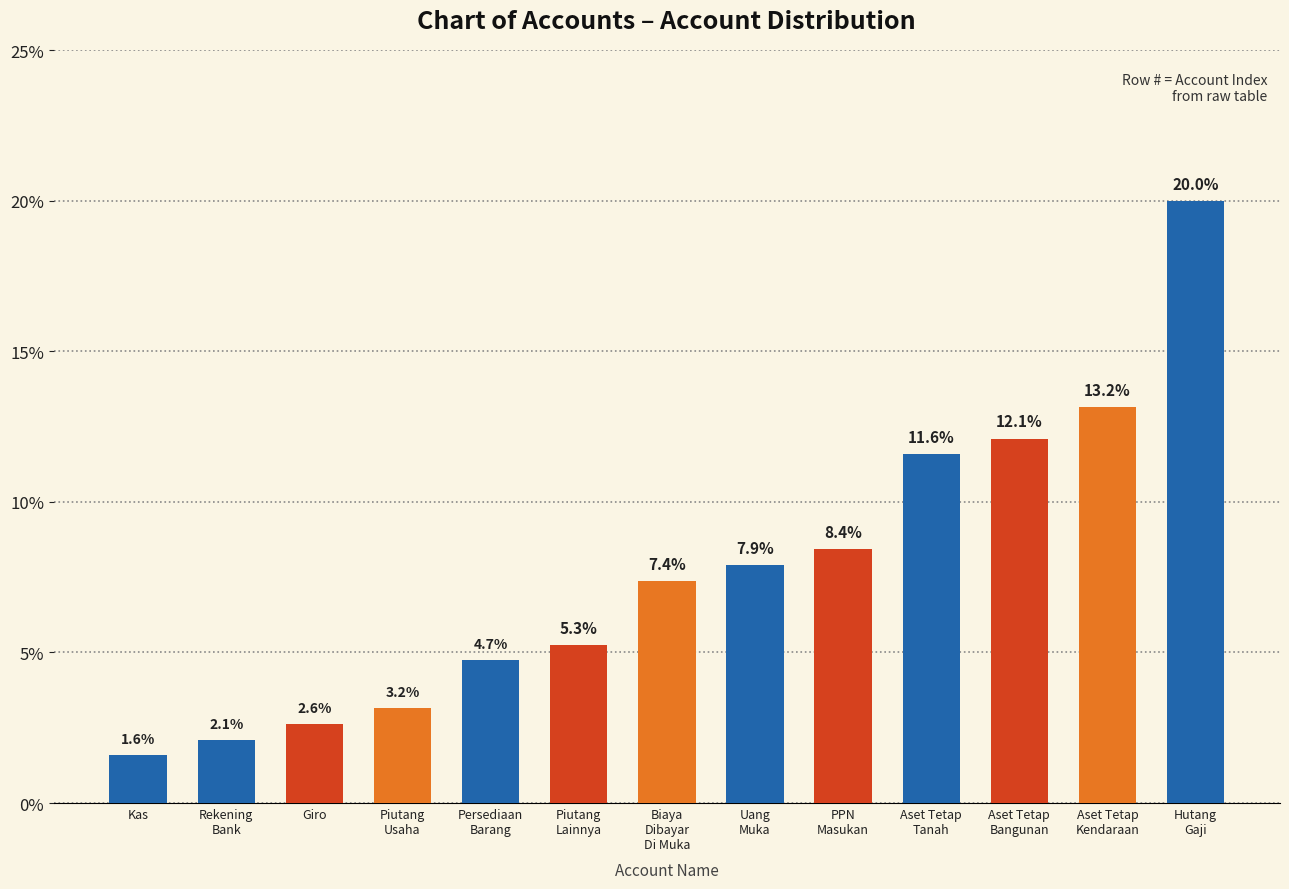

Reading left to right, extract all data points from this chart.

Kas=1.6	Rekening
Bank=2.1	Giro=2.6	Piutang
Usaha=3.2	Persediaan
Barang=4.7	Piutang
Lainnya=5.3	Biaya
Dibayar
Di Muka=7.4	Uang
Muka=7.9	PPN
Masukan=8.4	Aset Tetap
Tanah=11.6	Aset Tetap
Bangunan=12.1	Aset Tetap
Kendaraan=13.2	Hutang
Gaji=20.0